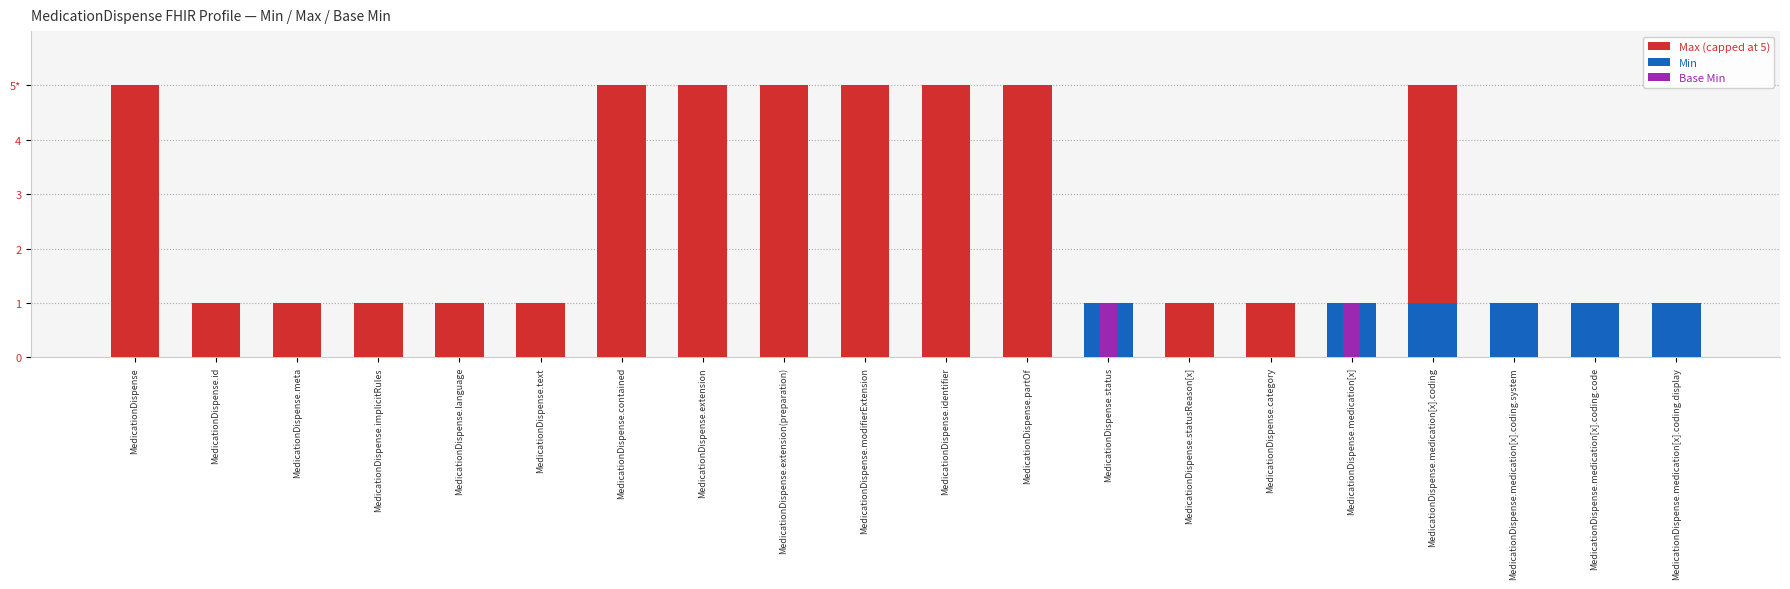

Rank the series by their maximum value, from lowest to highest.

Min, Base Min, Max (capped at 5)